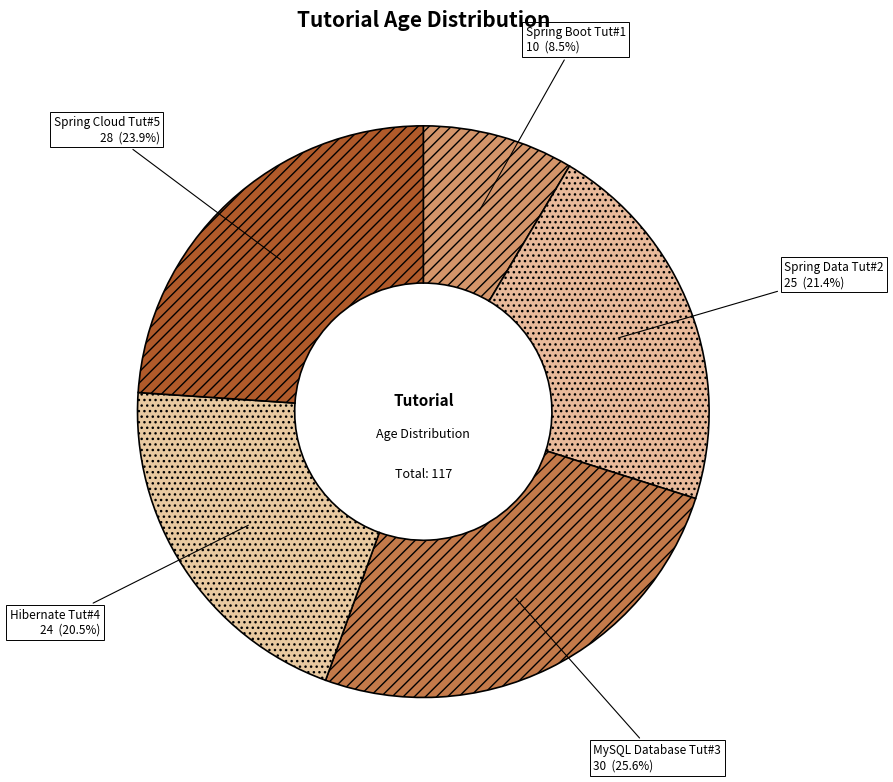

Is it true that Spring Data Tut#2 is 21% of the pie?

True